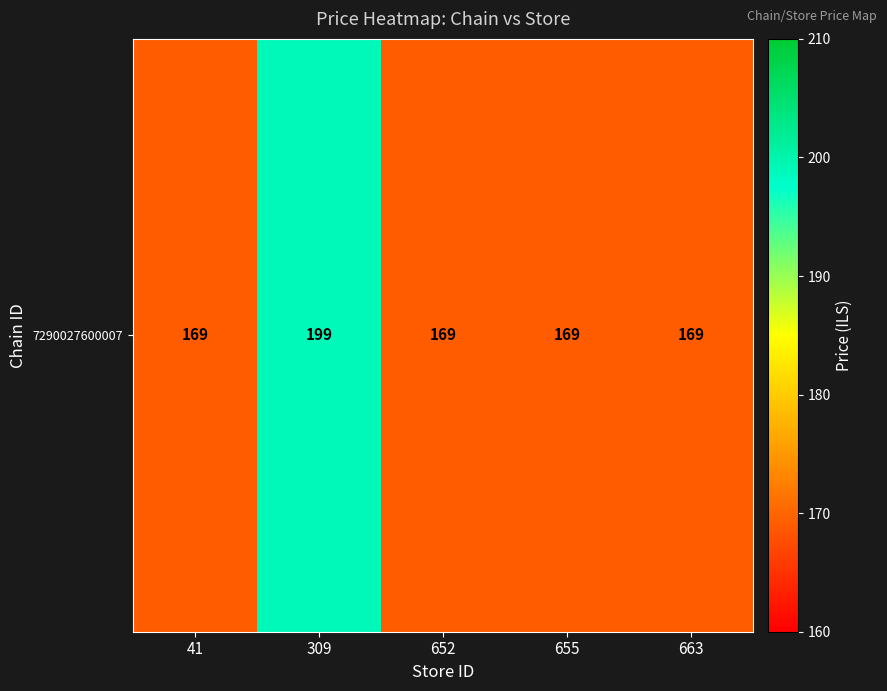

Reading left to right, extract all data points from this chart.

41=169	309=199	652=169	655=169	663=169